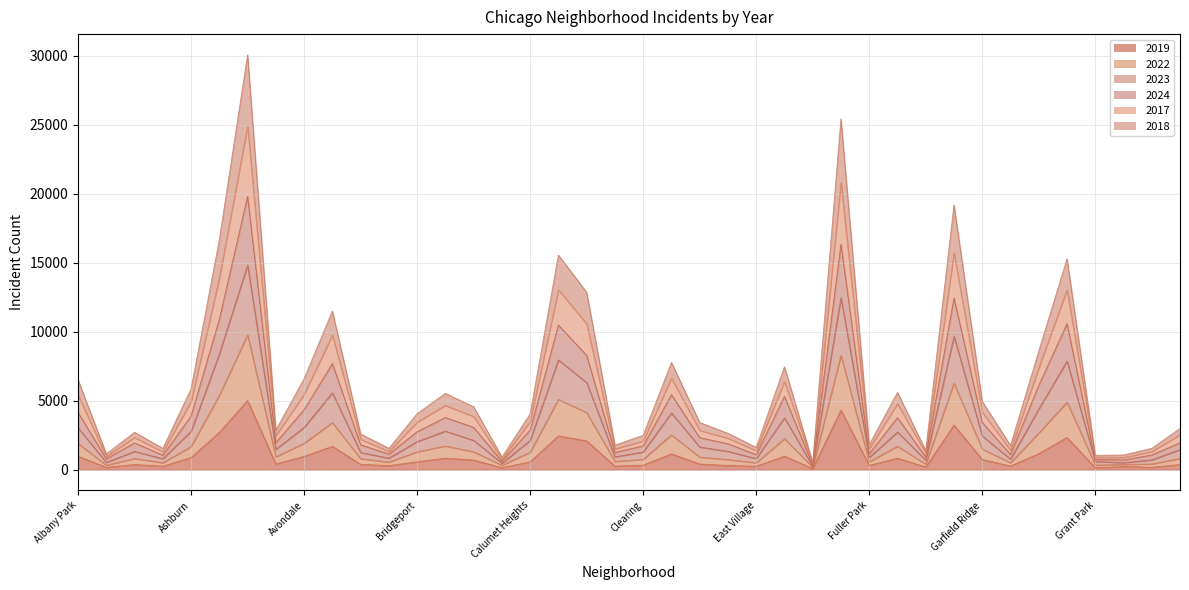

At which category does 2018 reach its first local peak?

Archer Heights